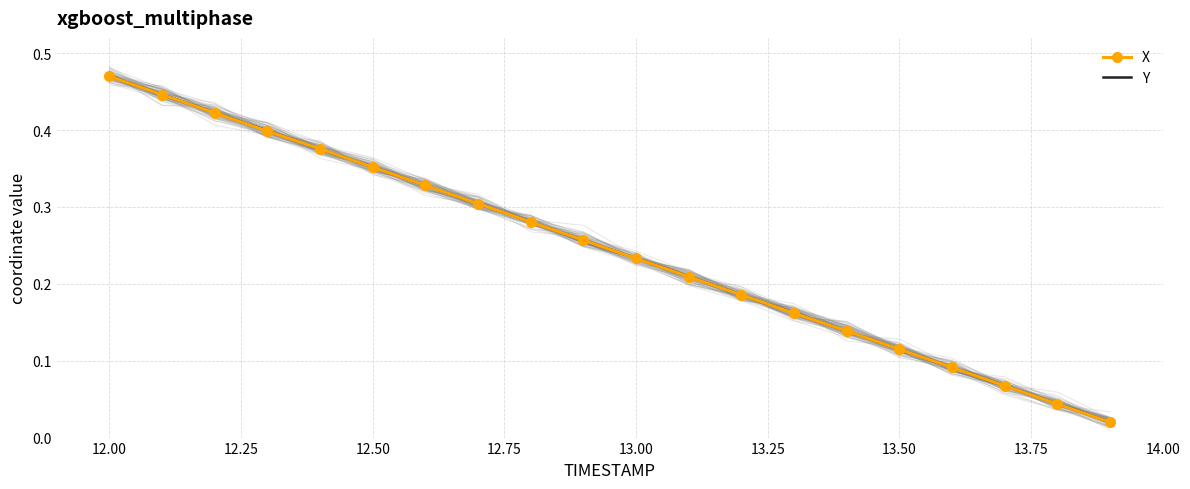

What are all the series names shown in the legend?

X, Y